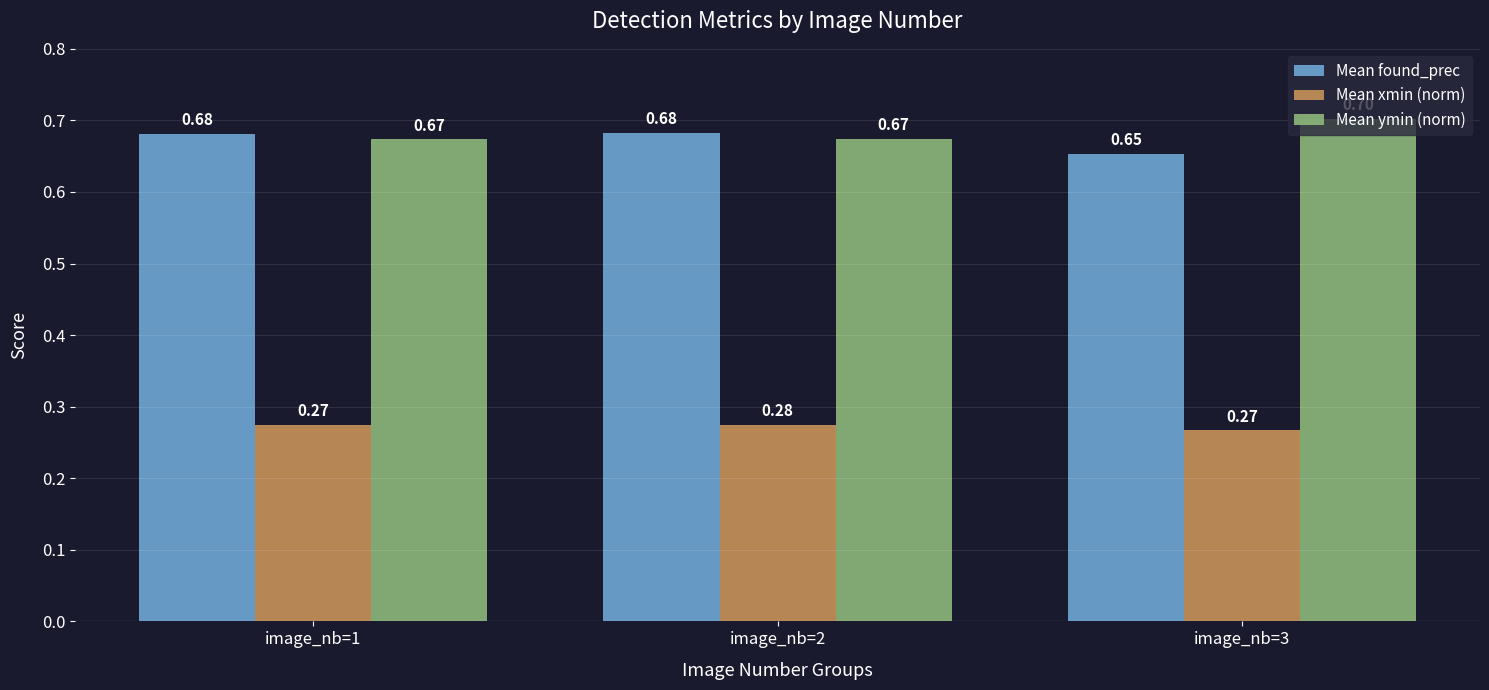

What are all the series names shown in the legend?

Mean found_prec, Mean xmin (norm), Mean ymin (norm)